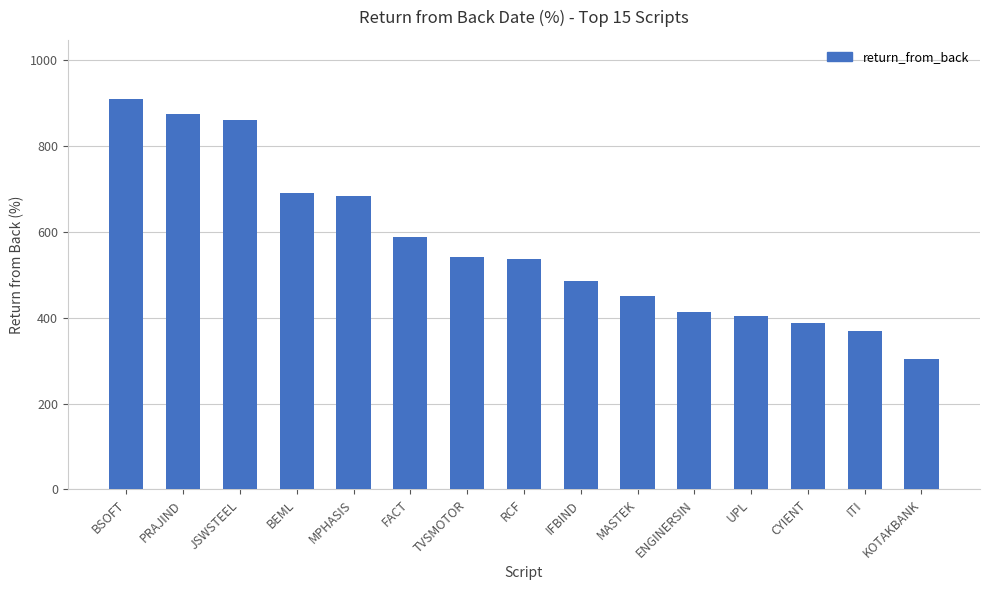

Read the value at MASTEK.

451.2